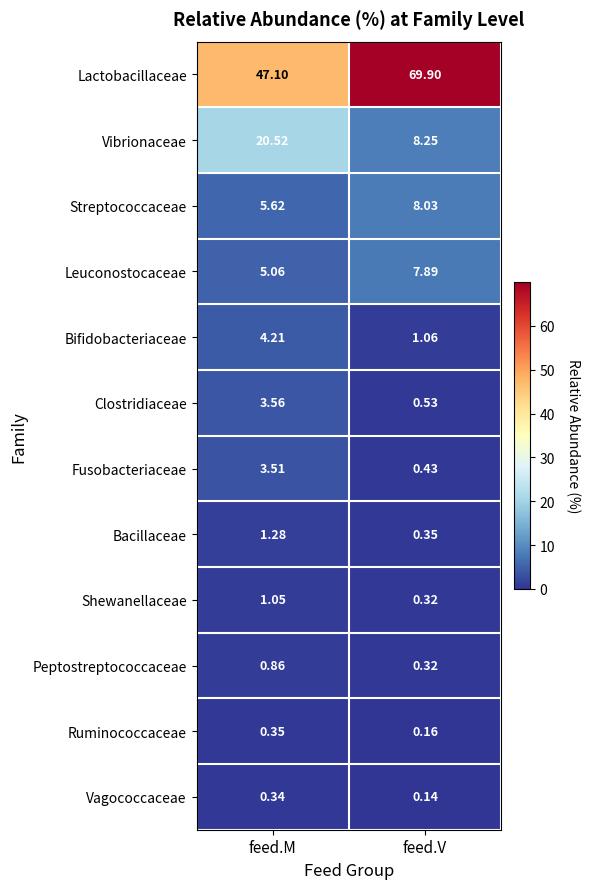

Where does the Bacillaceae series first go above 1?

feed.M